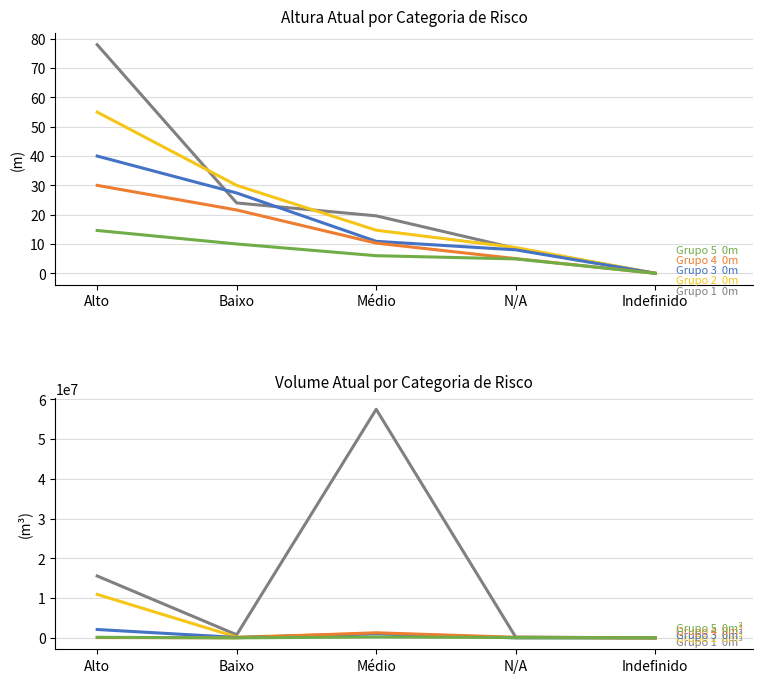

What is the label of the 5th point from the left?

Indefinido